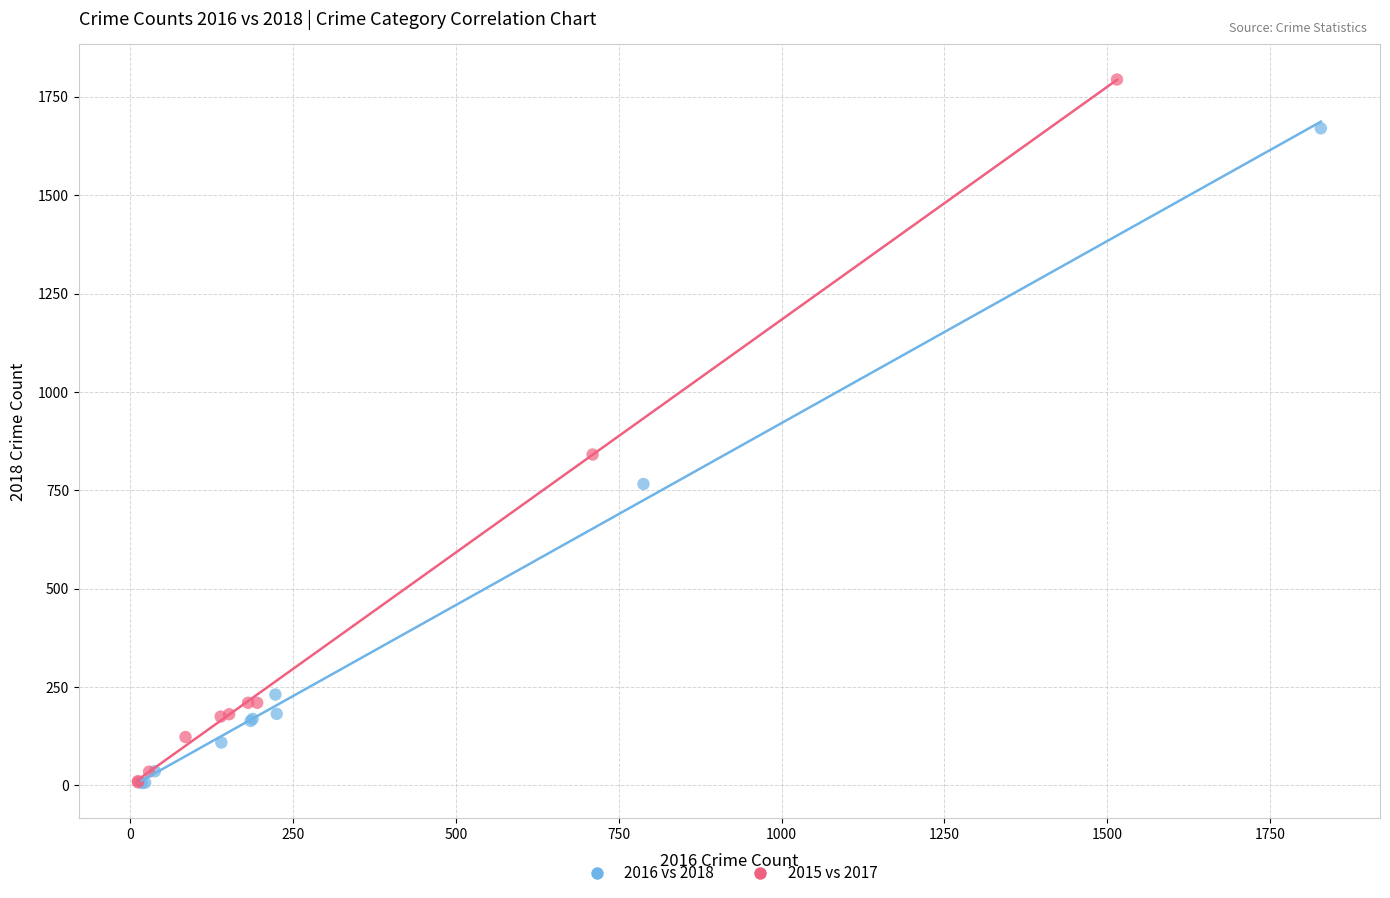

Which series contains the highest Y value?

2015 vs 2017